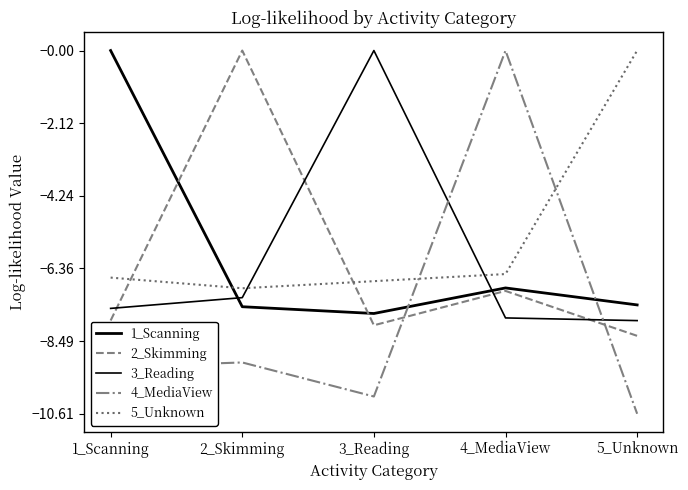

Between 4_MediaView and 1_Scanning, which is larger?

1_Scanning